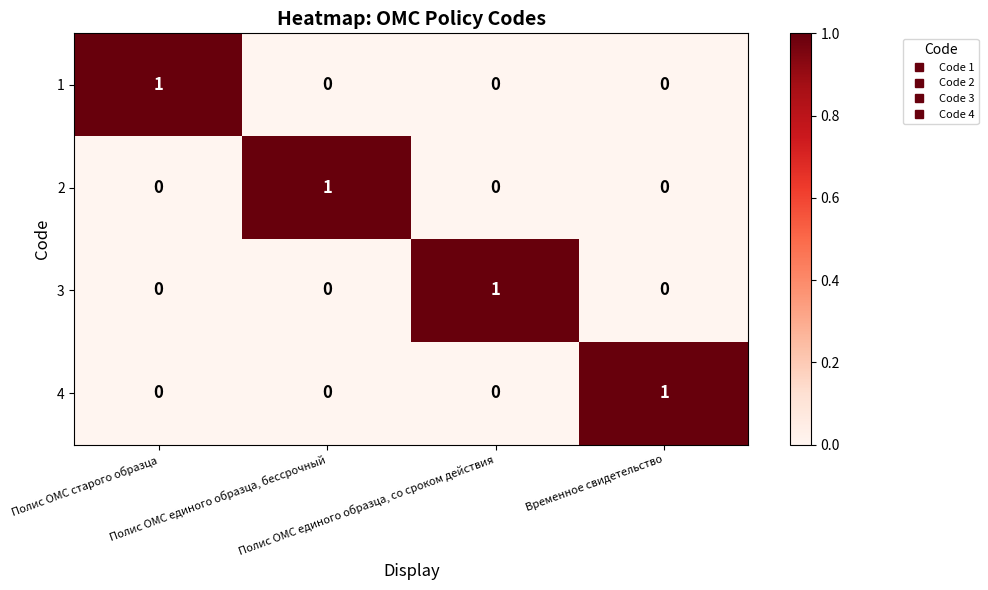

How many 2 values are between 0 and 1?

4